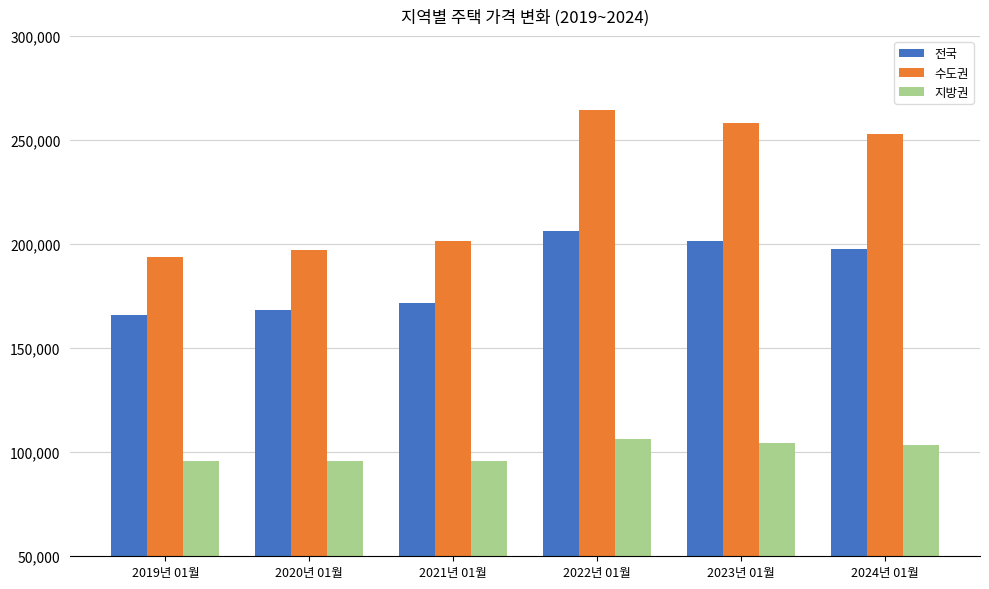

Which series has the largest range (max minus min)?

수도권